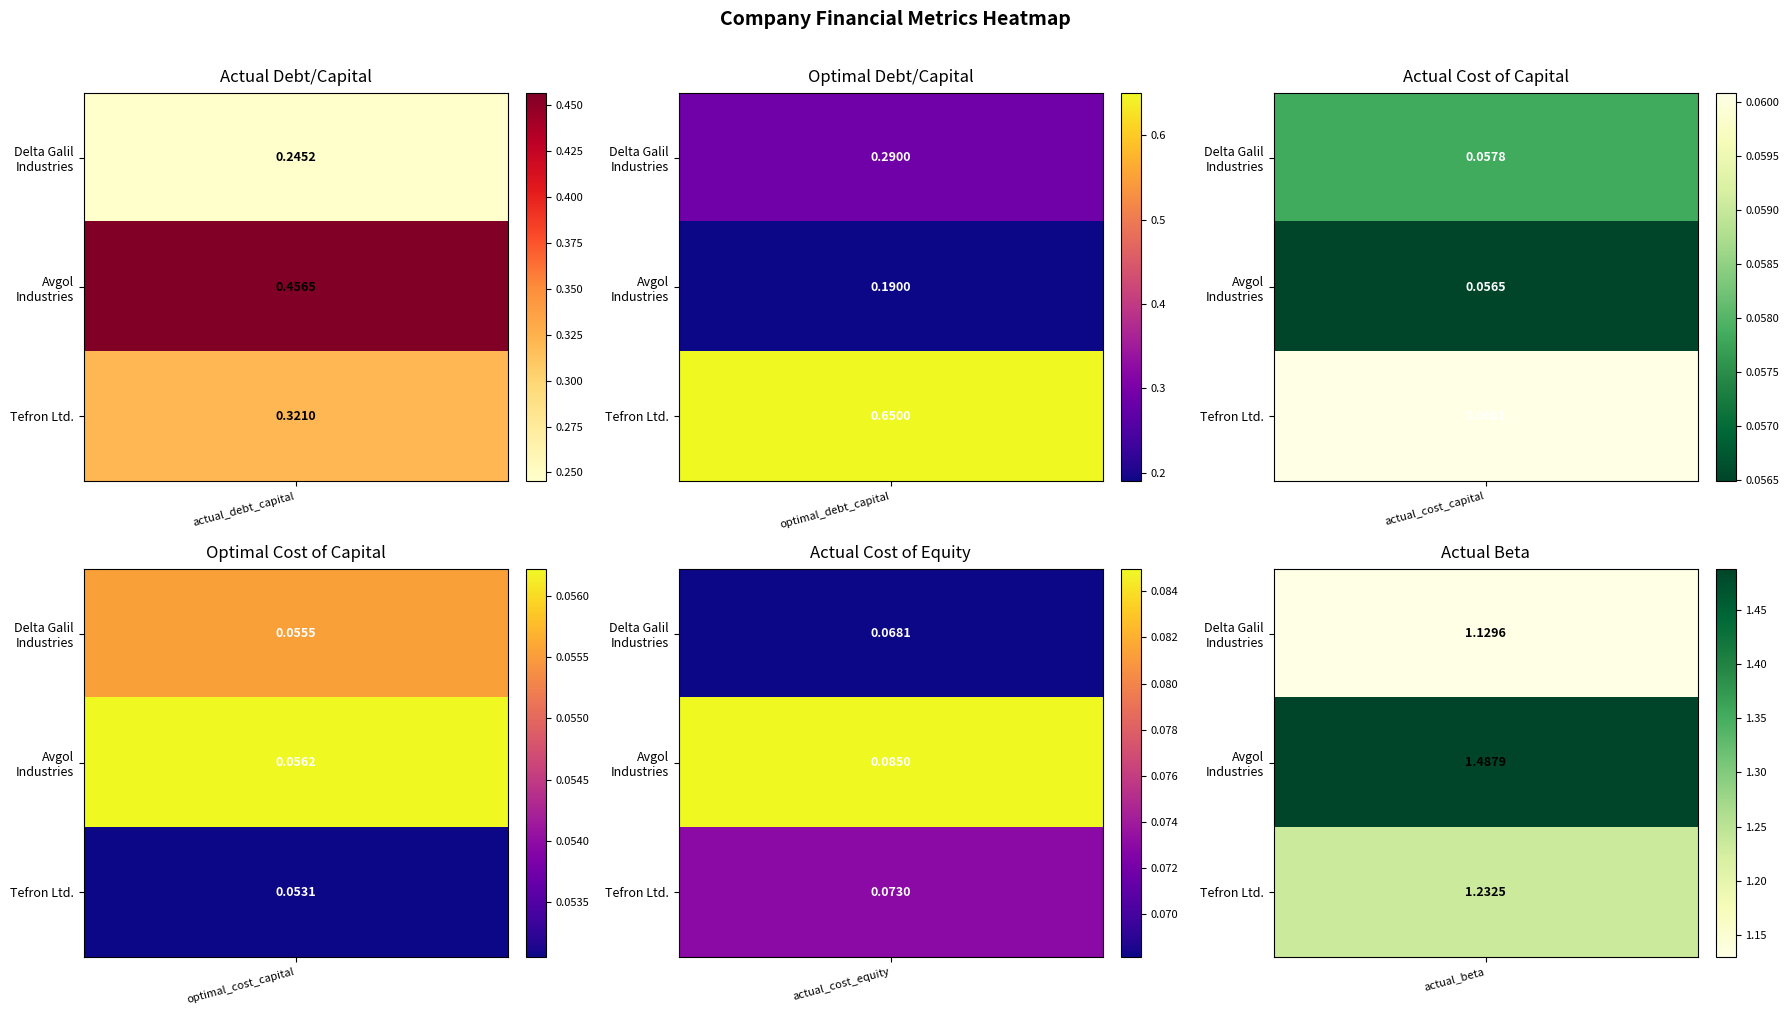

What is the minimum value shown in the chart?

0.1